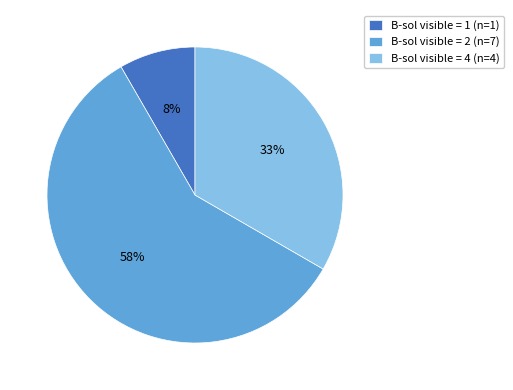

True or false: B-sol visible = 4 (n=4) accounts for 33% of the total.

True